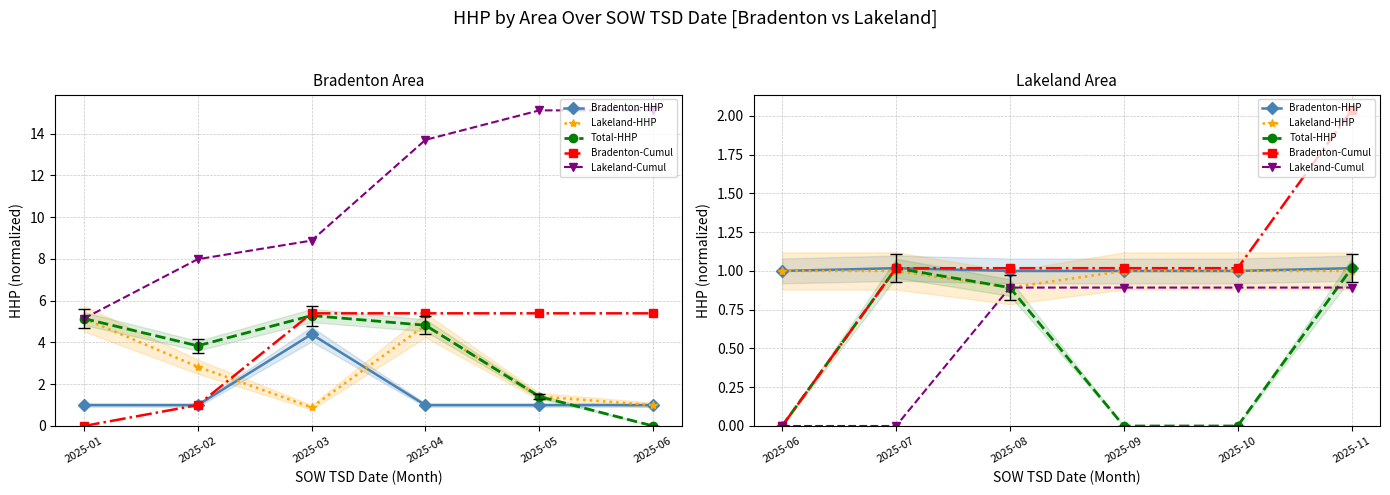

Count the number of categories in the chart.

6